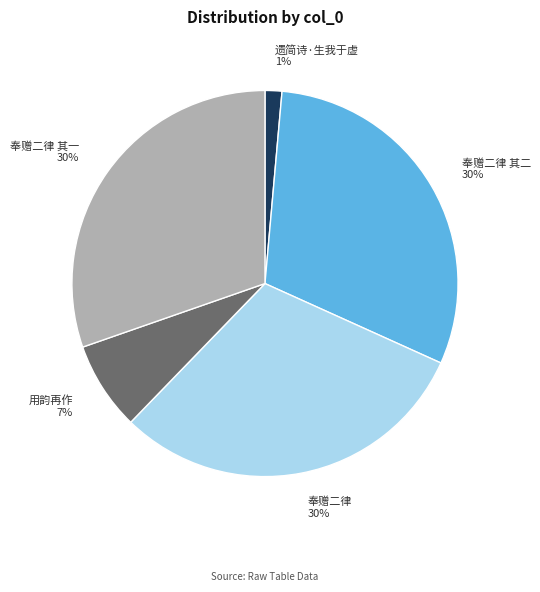

Is there any slice that represents more than half of the pie?

No